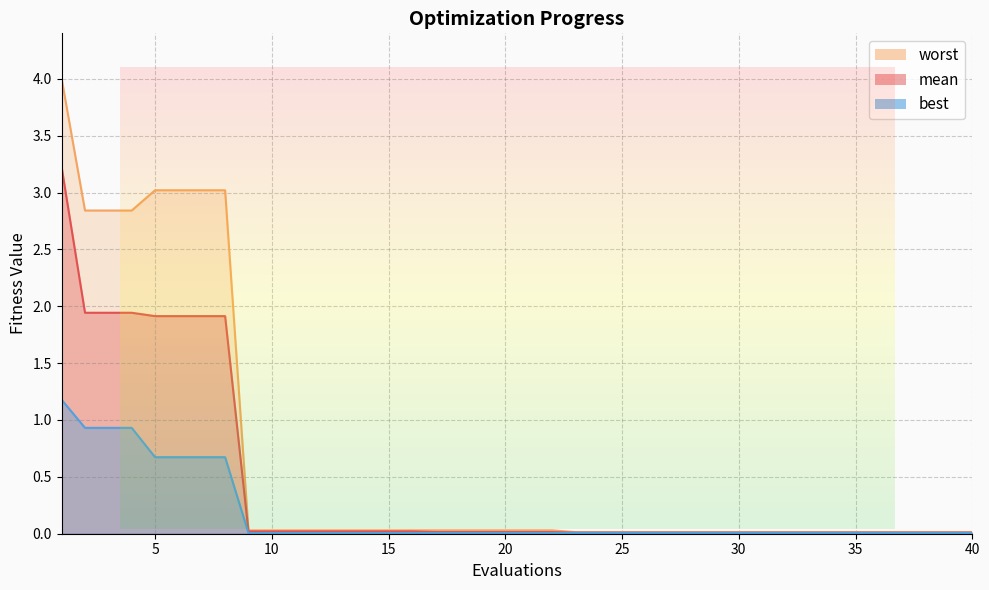

What is the difference between the maximum and second lowest values in the best series?

1.2